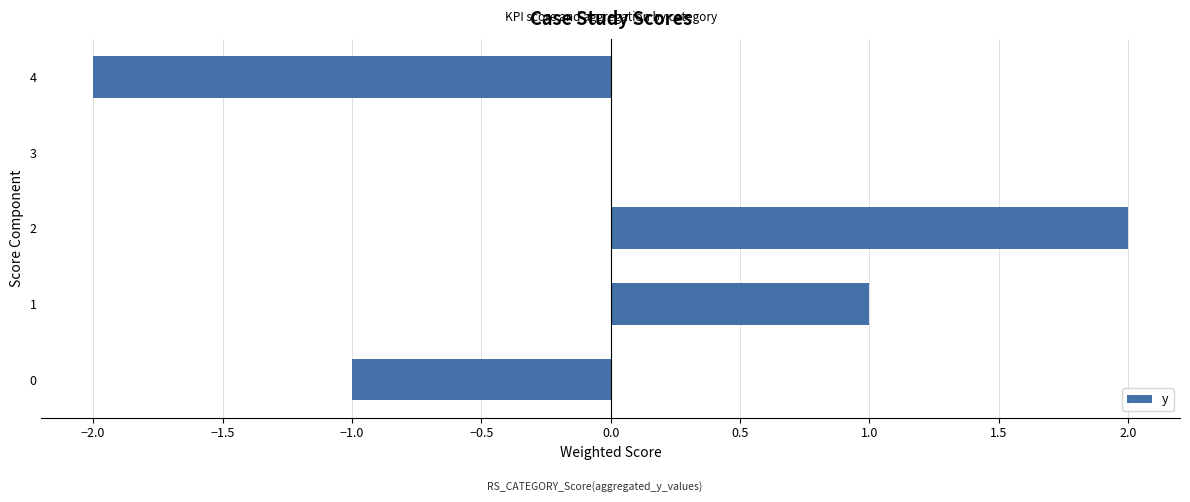

Reading bottom to top, list all the values displayed in this chart.

0=-1	1=1	2=2	3=0	4=-2